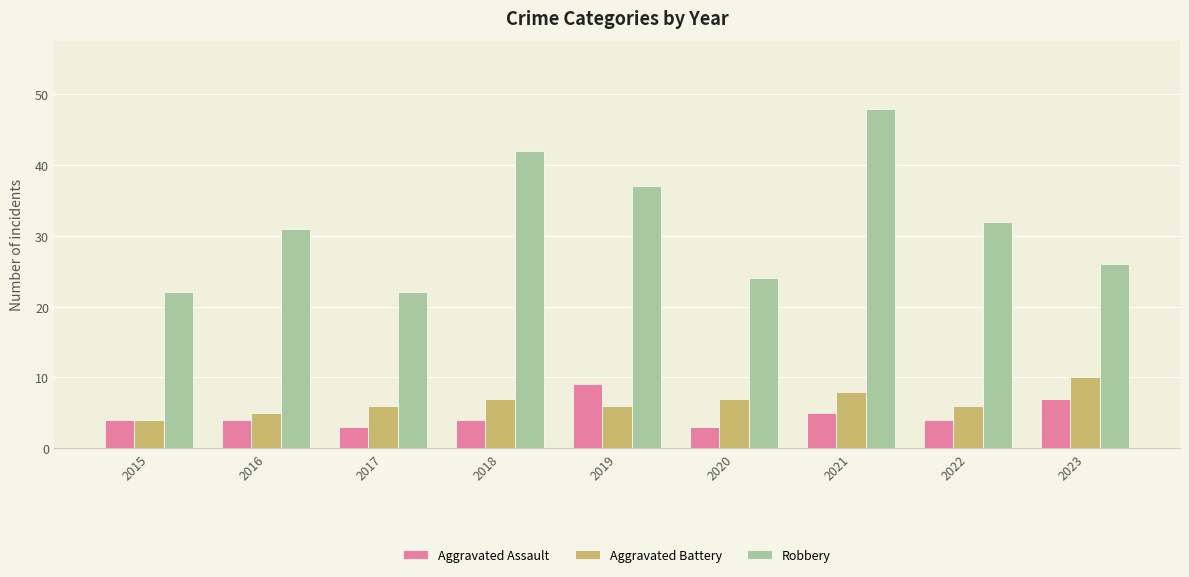

What is the approximate value of Aggravated Battery at 2018?

7